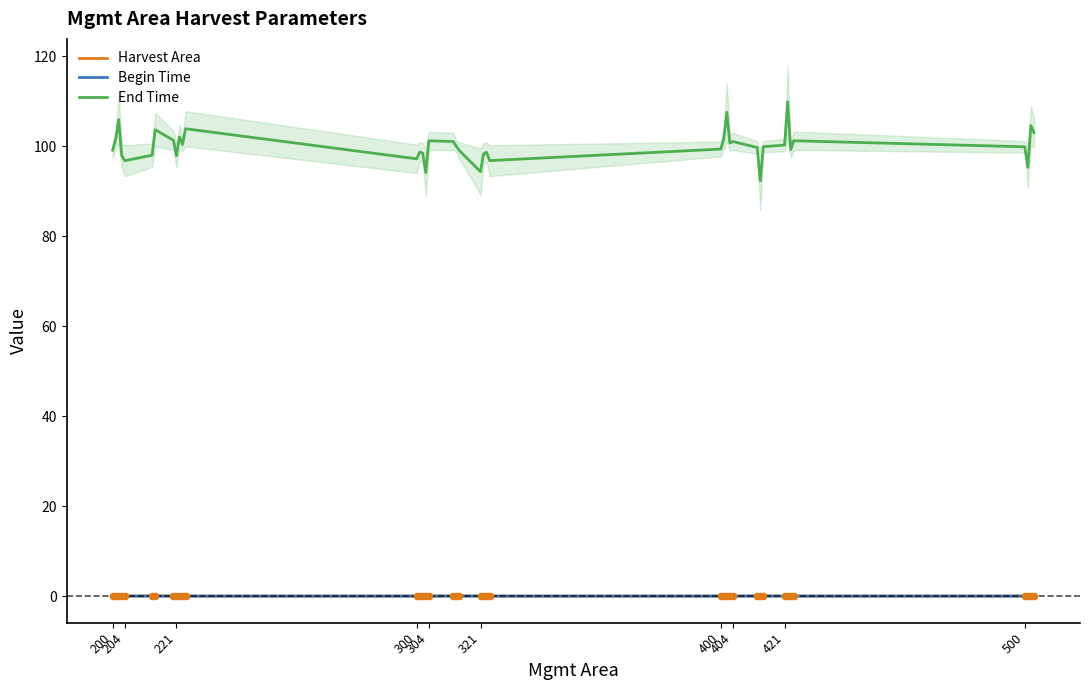

At how many categories does at least one series exceed 80?

40